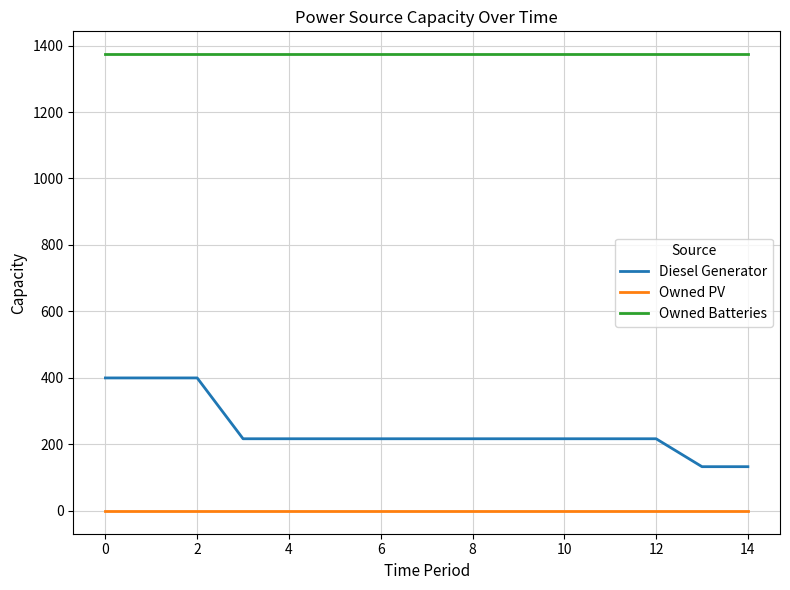

Which series has the widest spread of values?

Diesel Generator